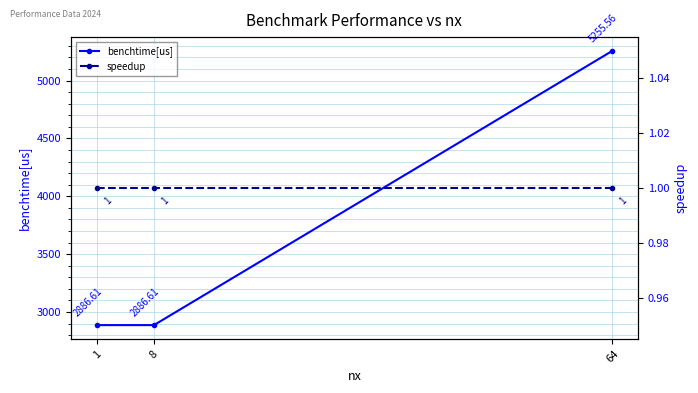

Does the chart have visible grid lines?

Yes